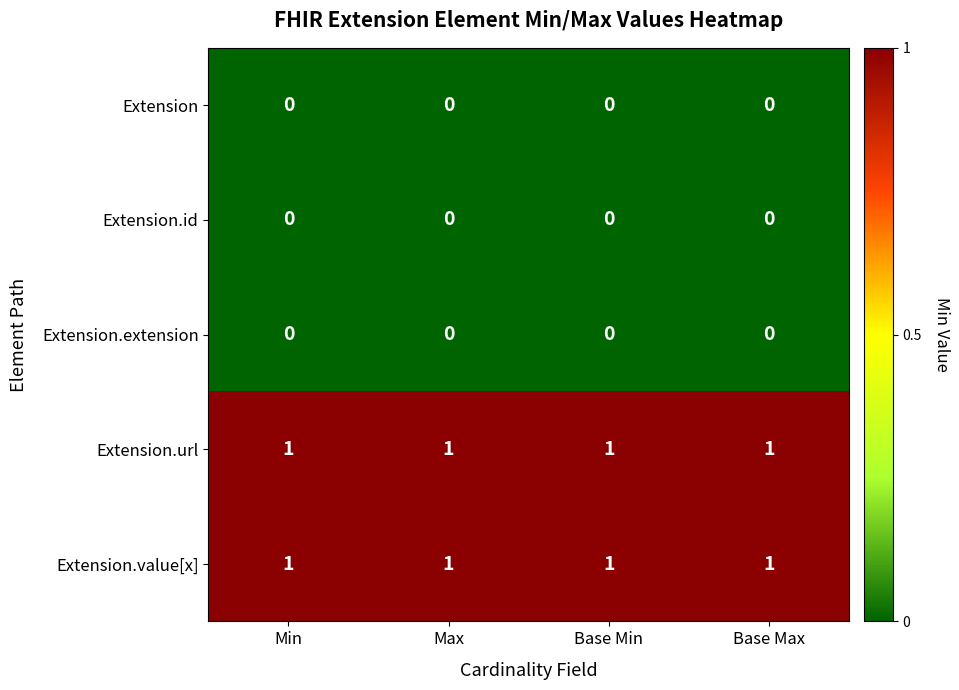

At how many categories does at least one series exceed 0?

4